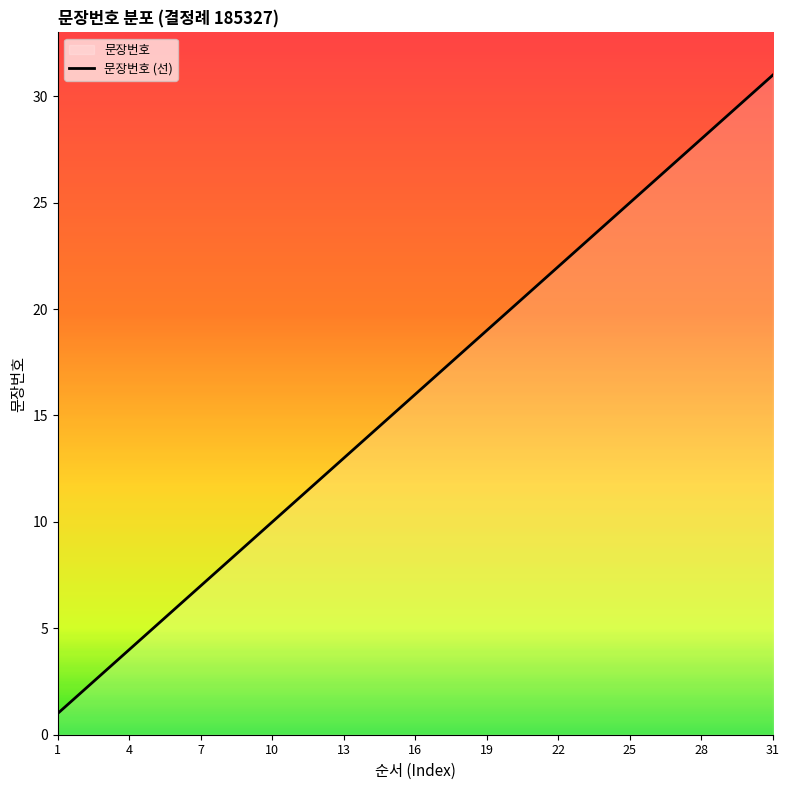

Which has a higher value, 15 or 20?

20